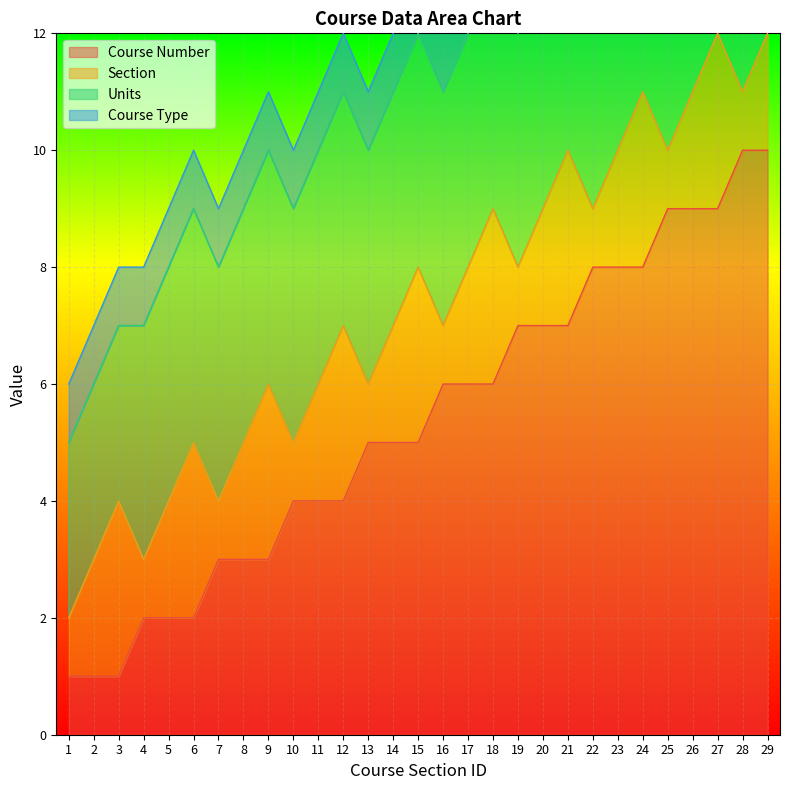

The Course Number series shows 2 at 4. True or false?

True